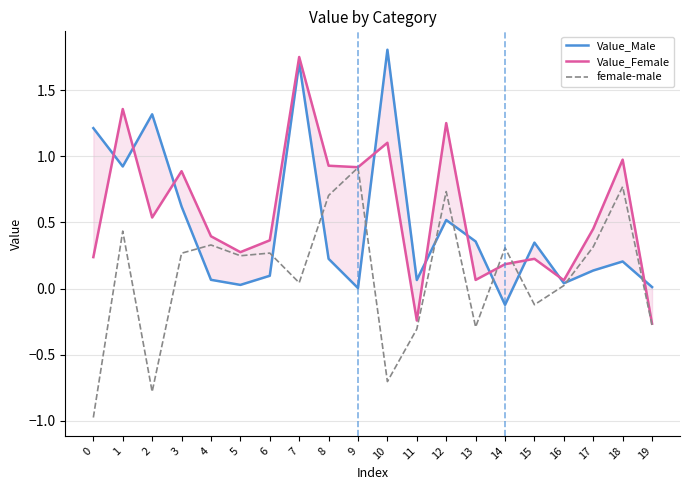

What is the average value of the Value_Male series?

0.5